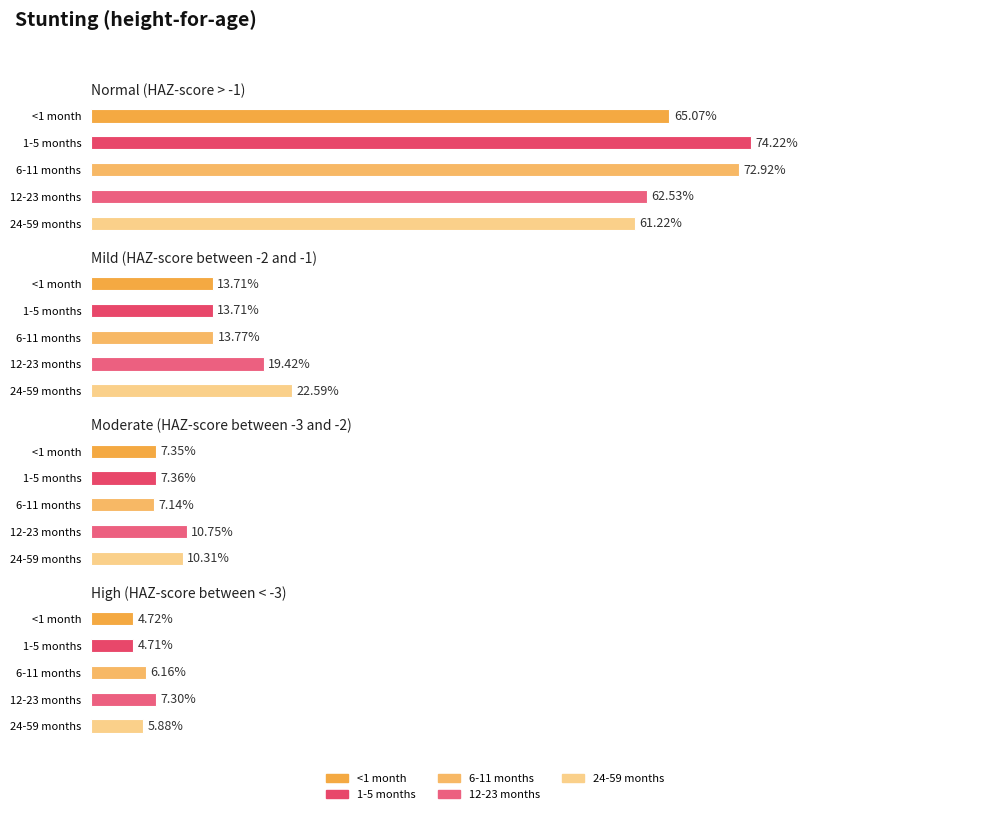

Between Normal (HAZ-score > -1) and Mild (HAZ-score between -2 and -1), which series saw the biggest shift?

1-5 months